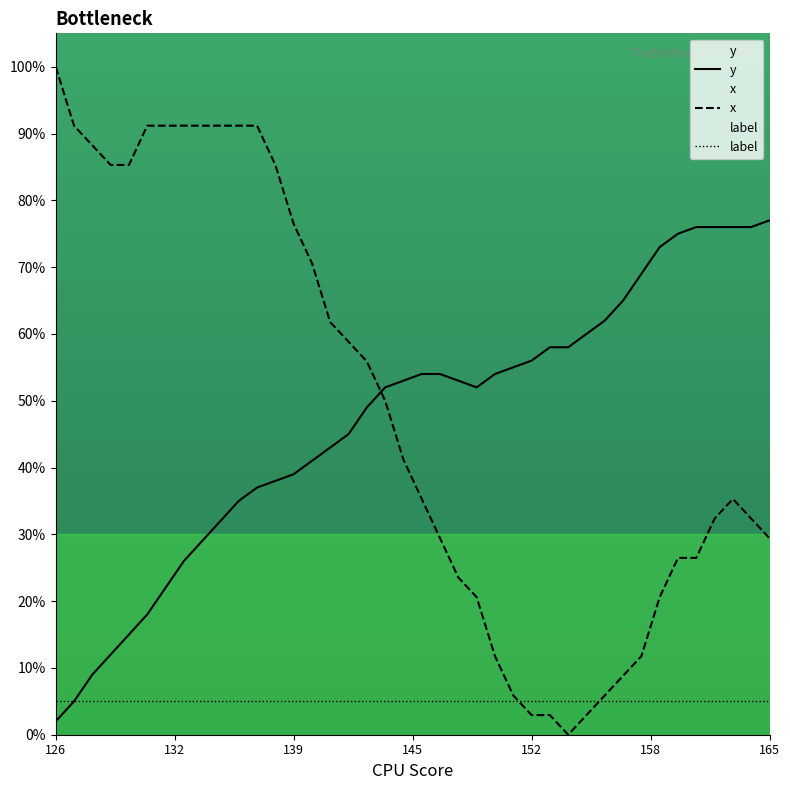

List the series in order of their peak value, highest first.

x, y, label